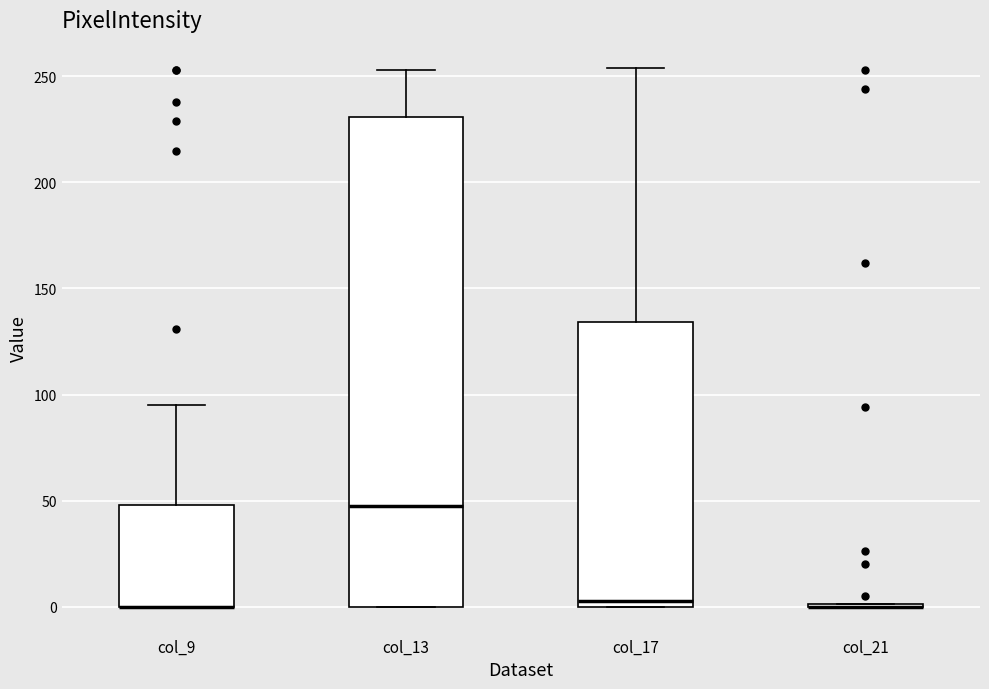

Where is the upper edge of the box for col_9 on the y-axis? The values are not printed on the chart, so give them approximately, as read against the axis.

50